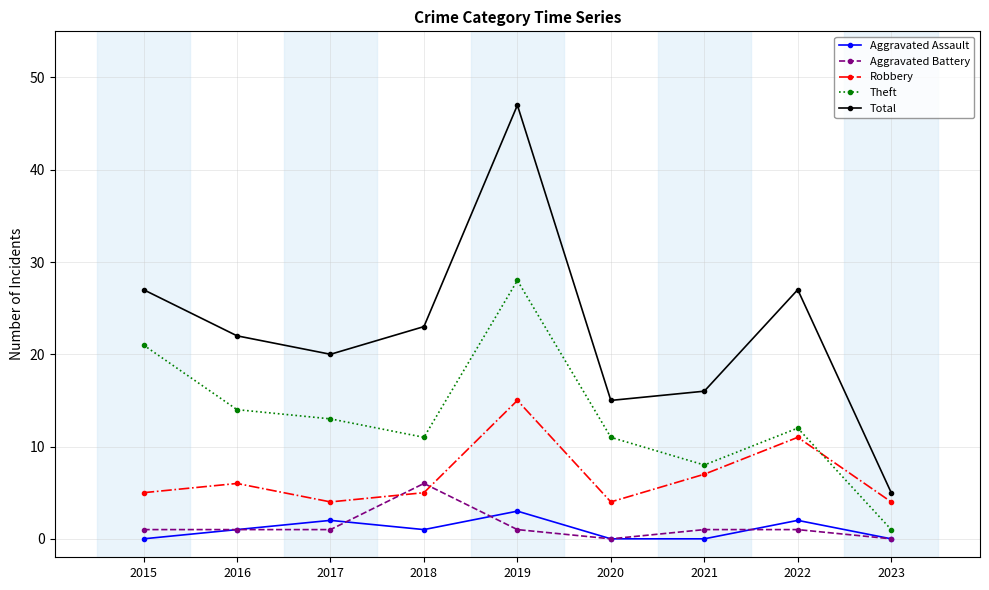

True or false: Aggravated Battery and Theft cross at least once.

False